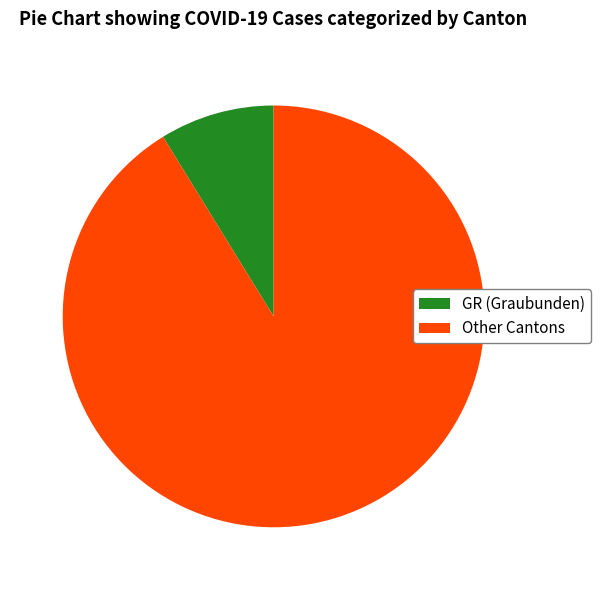

True or false: GR (Graubunden) accounts for 9% of the total.

True